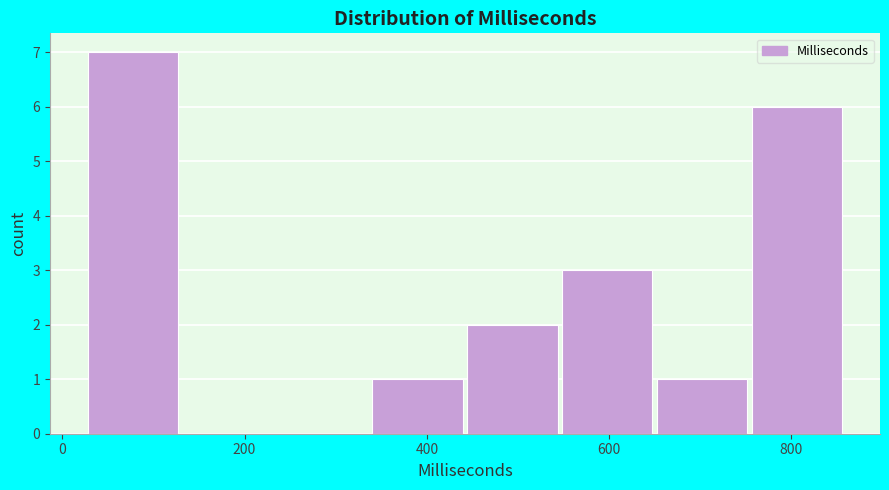

Reading left to right, list every bar in this chart as the range it spans on the x-axis followed by its height. Neither the bar edges nor the heights are printed on the chart, so give them approximately, as read against the axes.

20 to 140: 7
140 to 240: 0
240 to 340: 0
340 to 440: 1
440 to 540: 2
540 to 660: 3
660 to 760: 1
760 to 860: 6